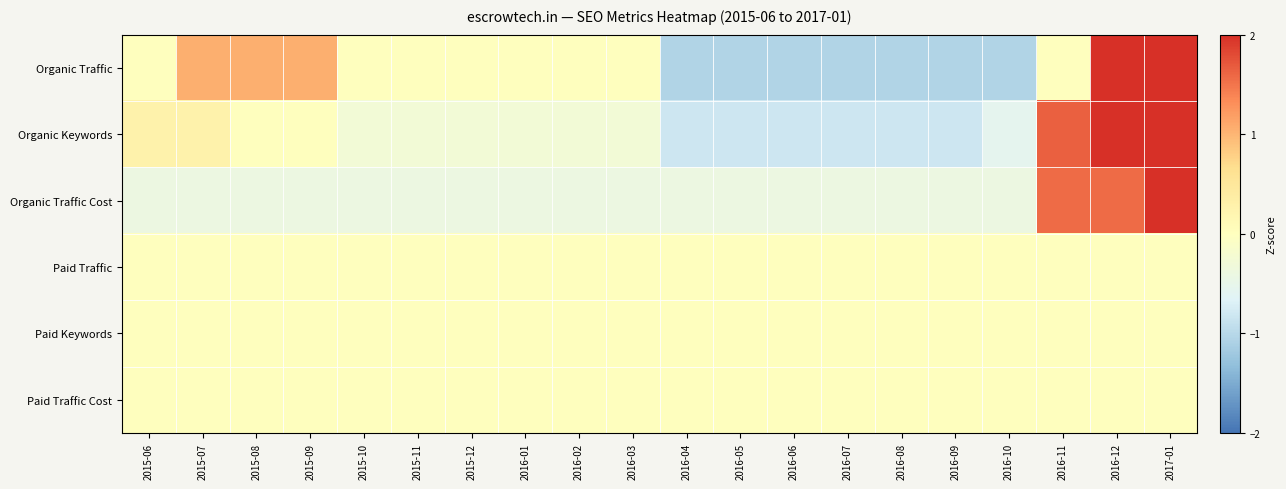

Rank the series at 2016-09 from highest to lowest value.

Paid Traffic, Paid Keywords, Paid Traffic Cost, Organic Traffic Cost, Organic Keywords, Organic Traffic